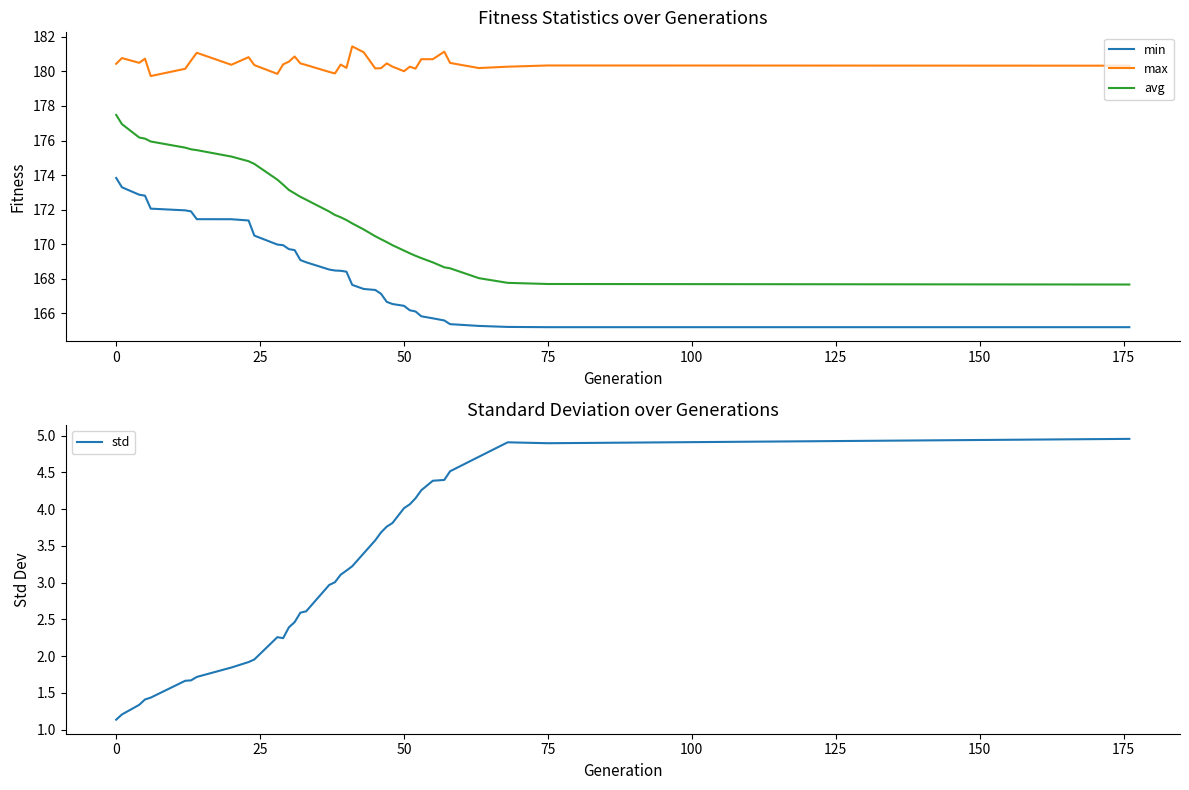

What is the maximum value for std?

5.0